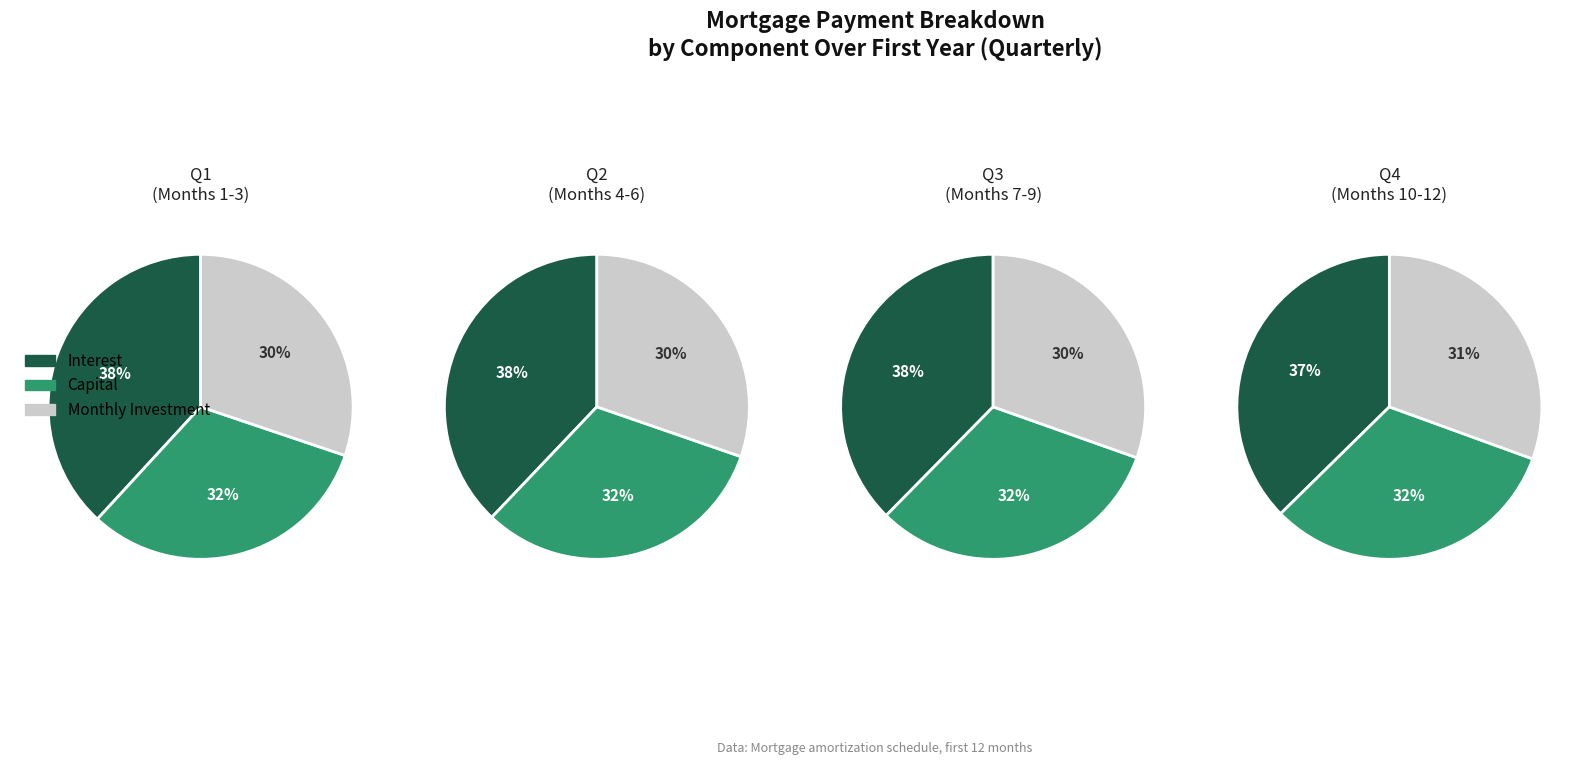

Rank the series by their maximum value, from lowest to highest.

monthly_investment, capital, interest